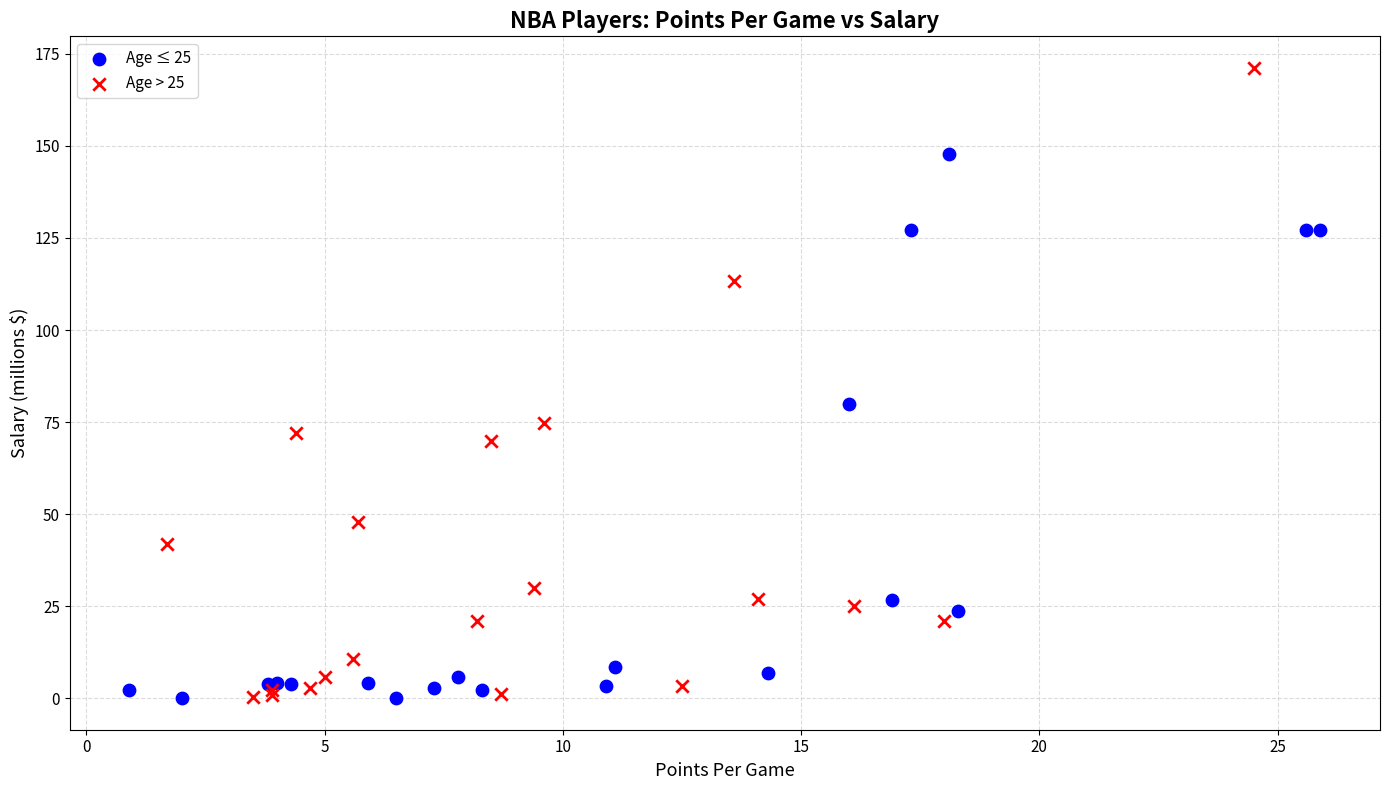

Which series has the widest spread of Y values?

Age > 25